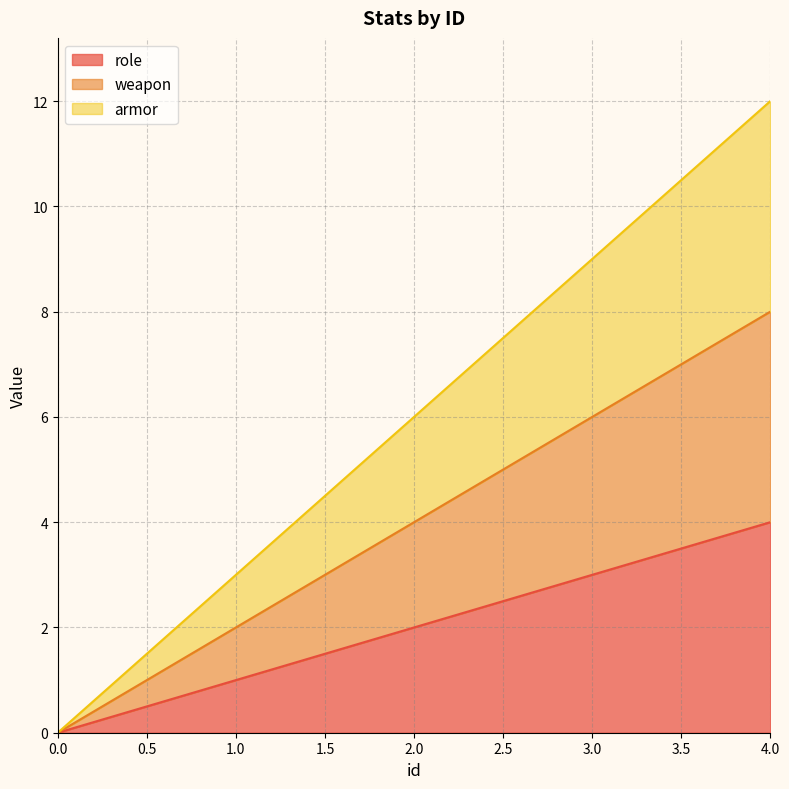

What is the value of the role point at the 3rd from the left?

2